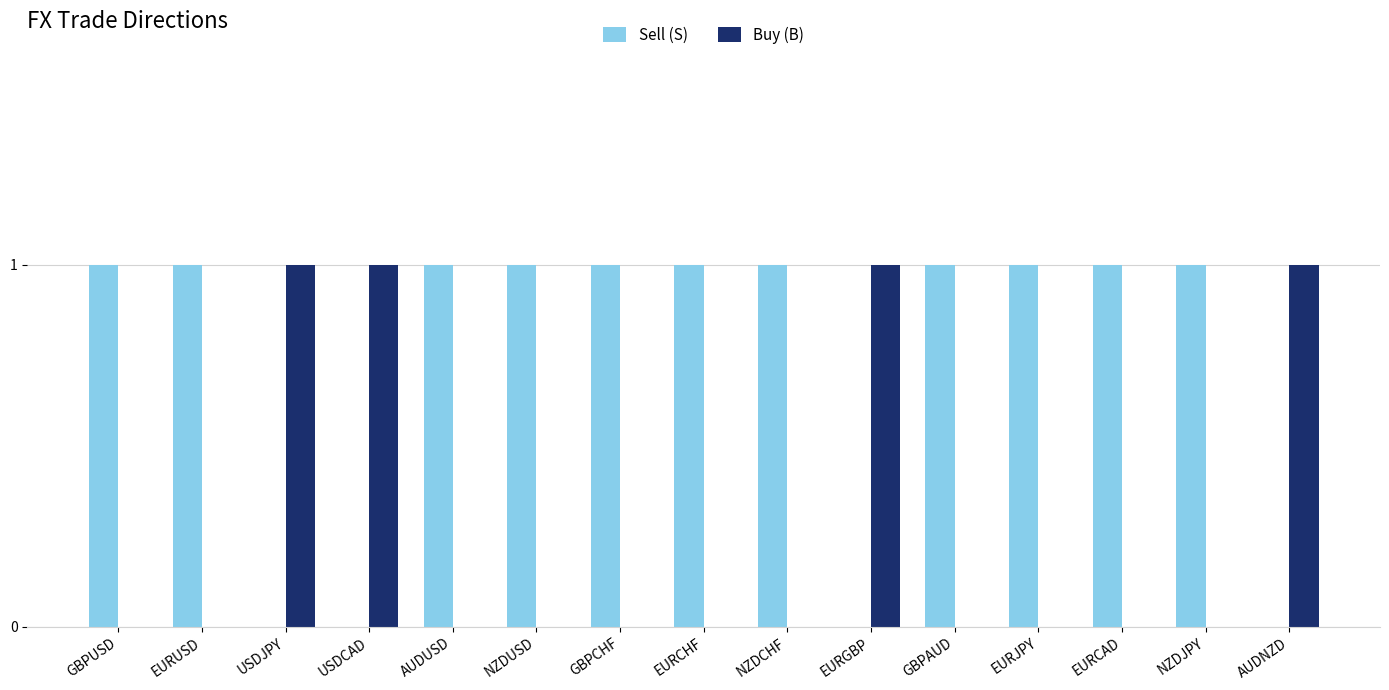

Is the value of Sell (S) at GBPAUD greater than the value of Buy (B) at AUDUSD?

Yes